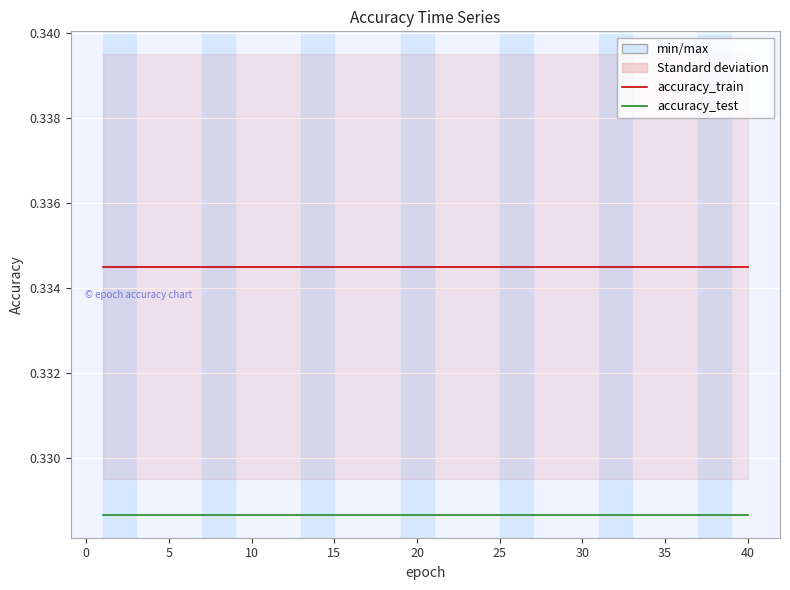

What is the sum of all accuracy_test values?

13.1